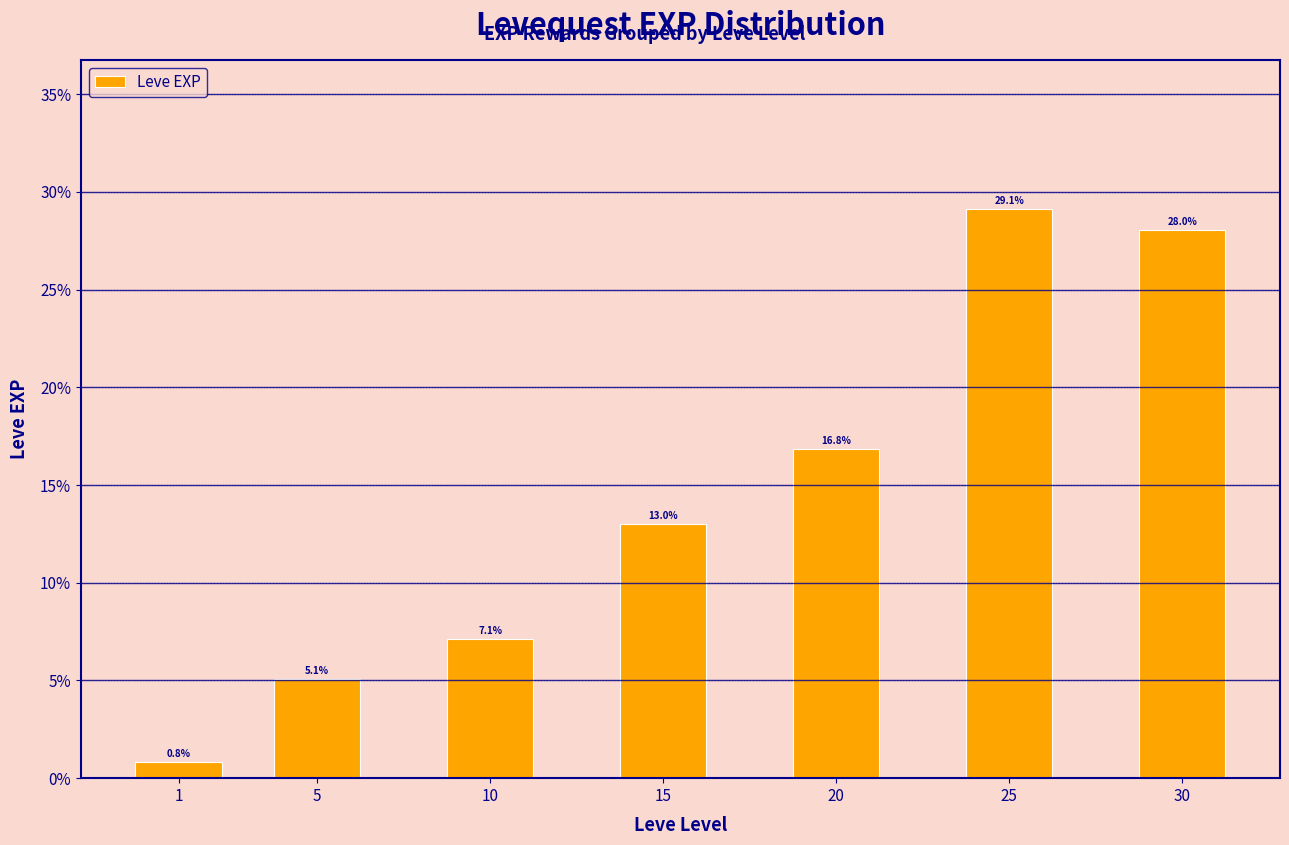

What is the value of the 7th bar from the left?

28.0